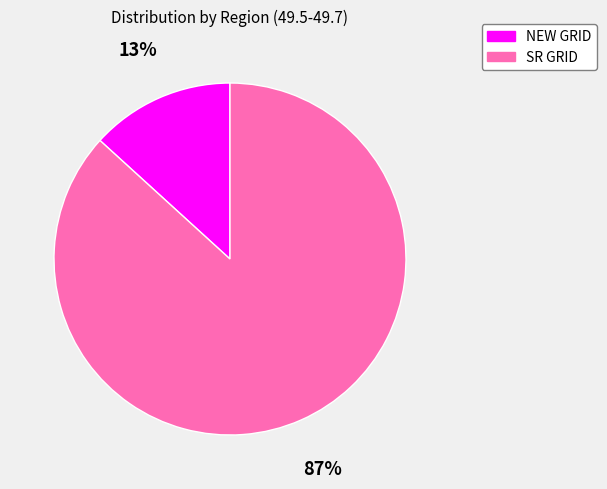

Does NEW GRID account for over 50% of the chart?

No